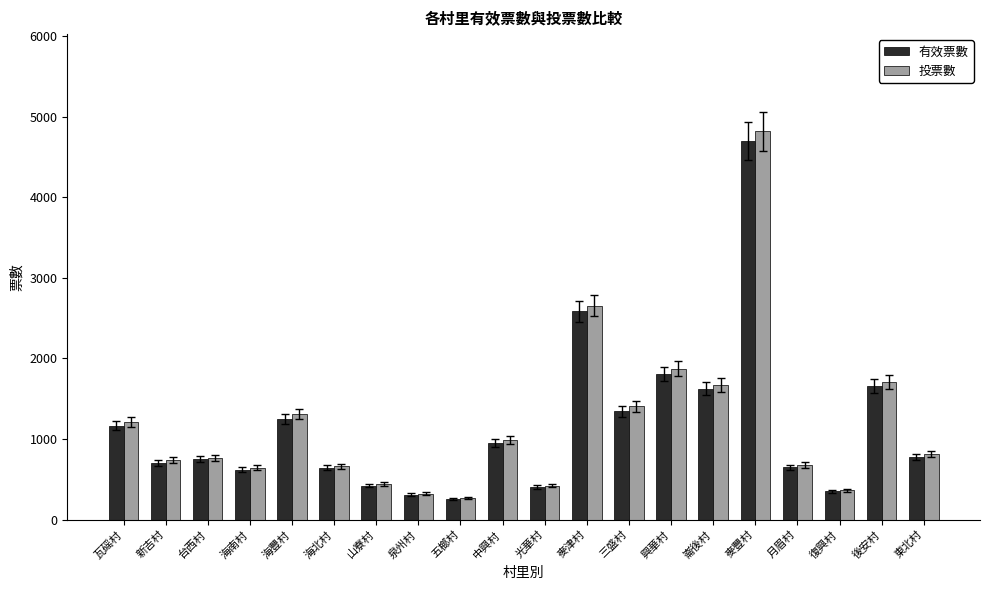

What is the difference between the maximum and minimum values in the 投票數 series?

4556